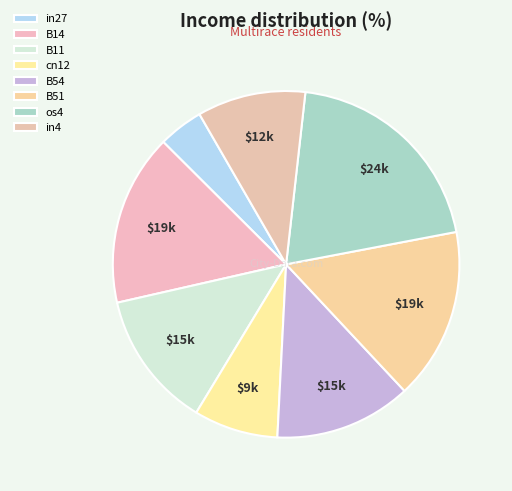

Is there a majority slice in this chart?

No